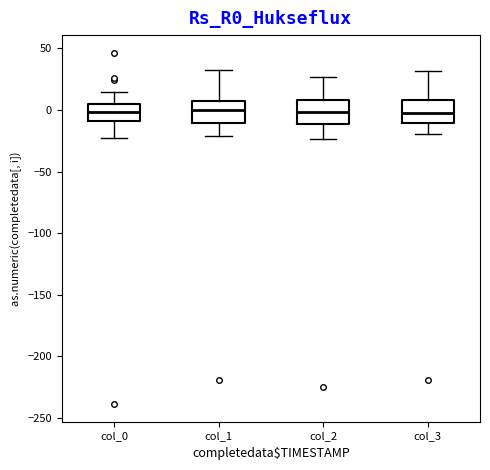

Where does the upper whisker of the box for col_3 end on the y-axis? The values are not printed on the chart, so give them approximately, as read against the axis.

30